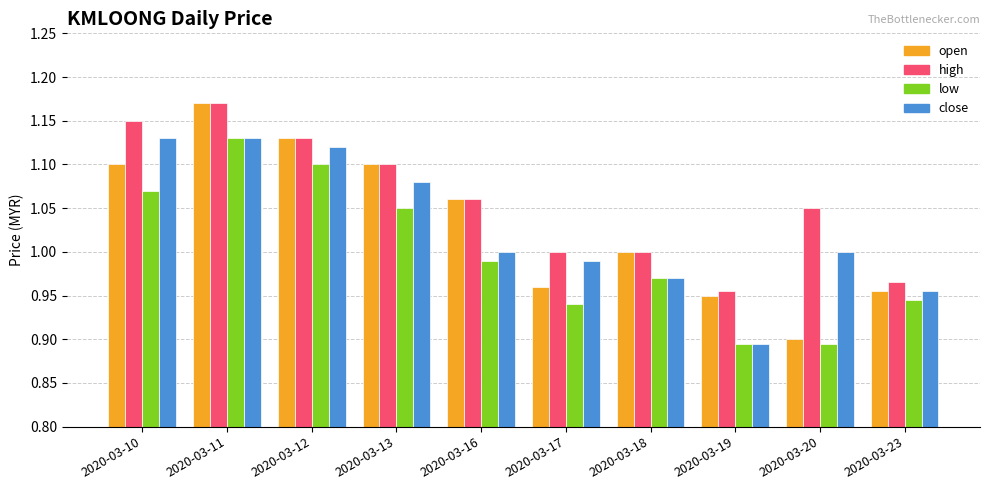

What is the difference between the second highest and minimum values in the high series?

0.2